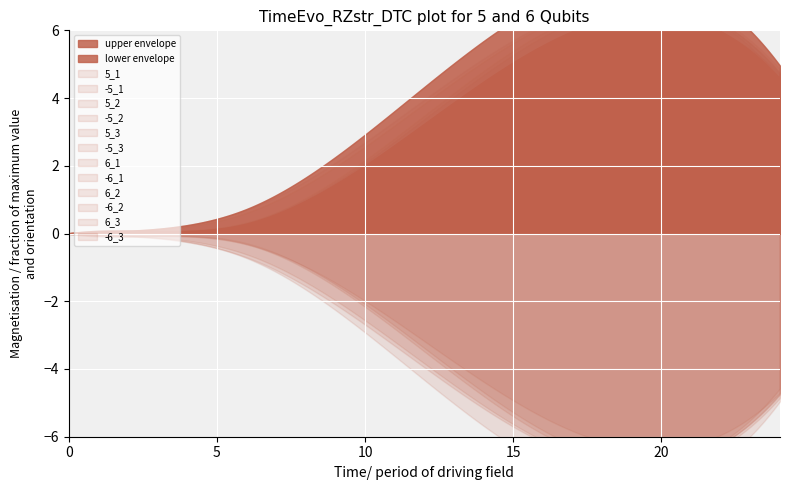

Which series has the largest range (max minus min)?

6_2